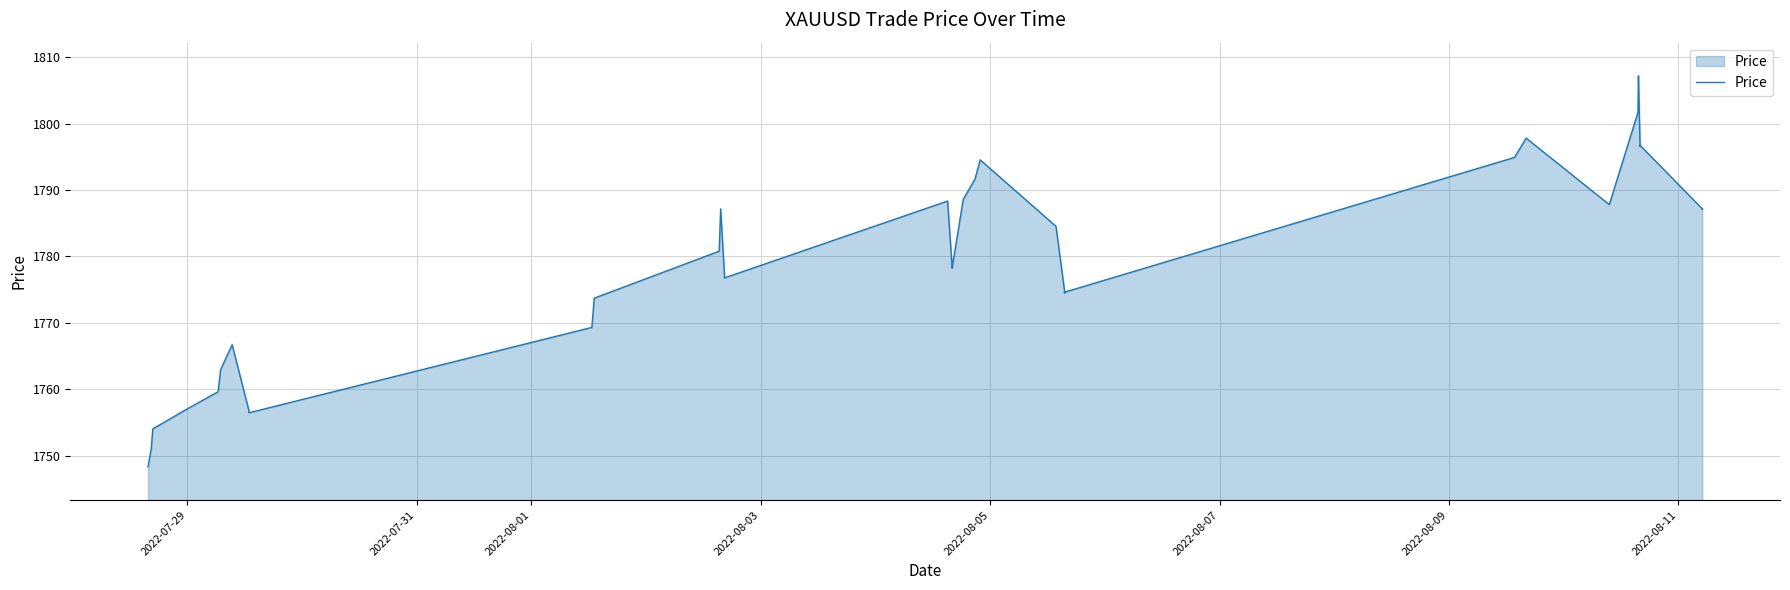

What is the value of the 33rd point from the left?

1804.3